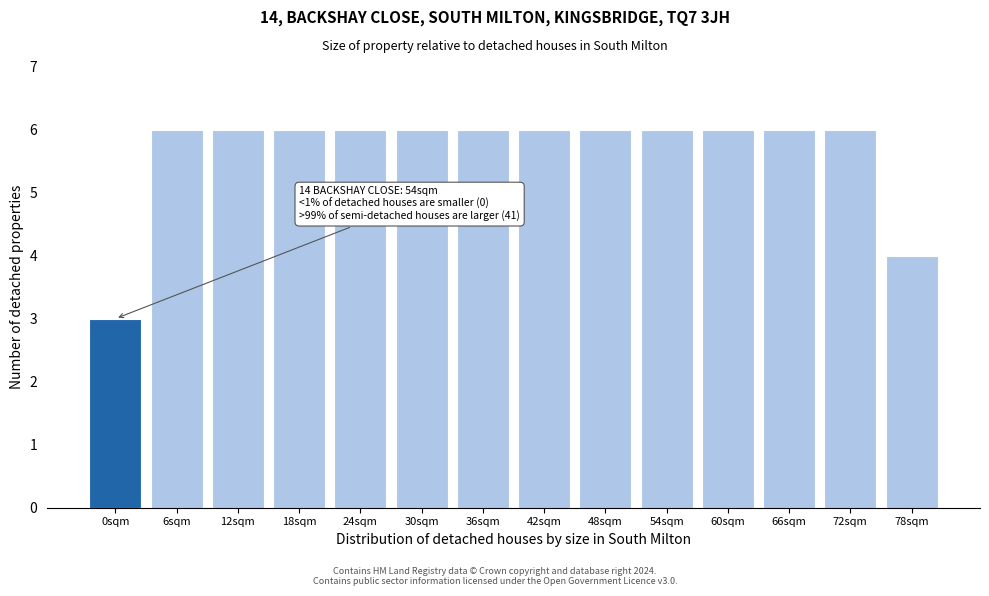

Reading left to right, list all the values displayed in this chart.

3	6	6	6	6	6	6	6	6	6	6	6	6	4